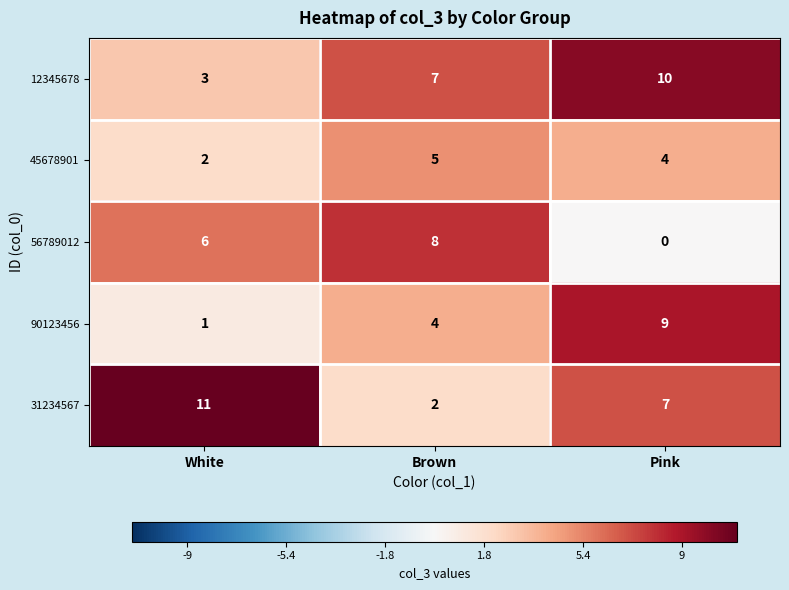

At which category is the sum across all series the highest?

Pink